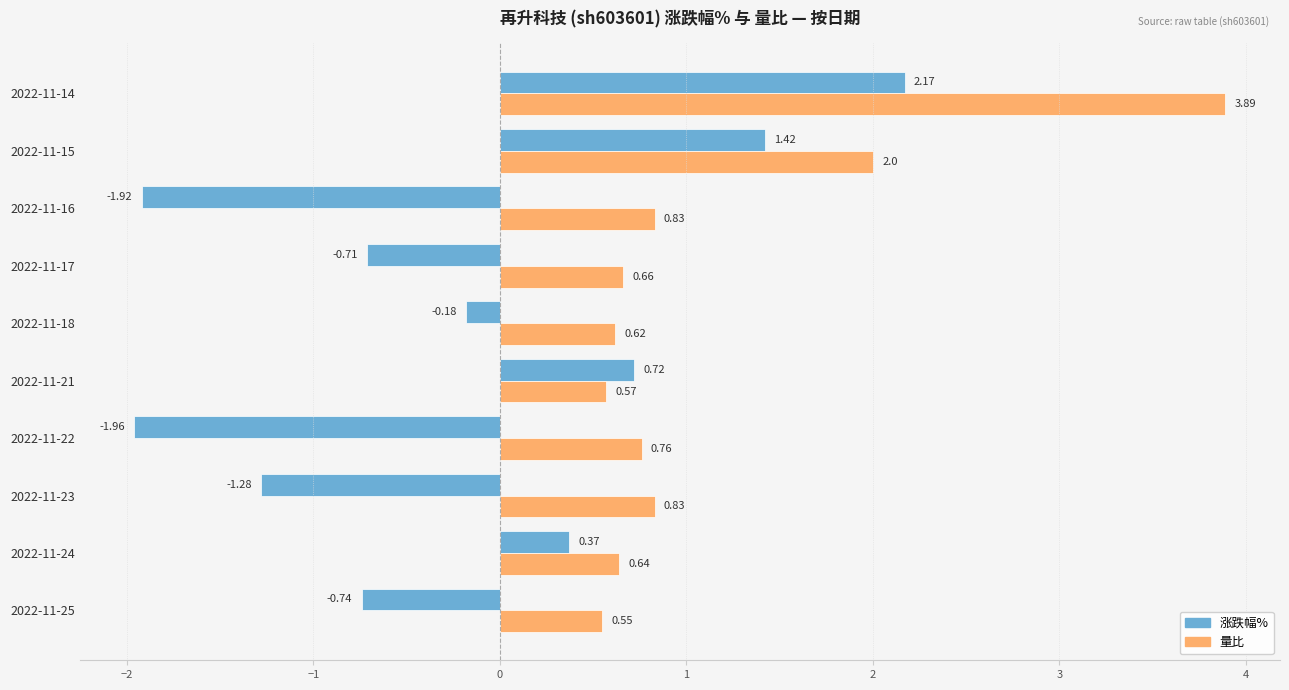

At which label does 涨跌幅% reach its peak?

2022-11-14